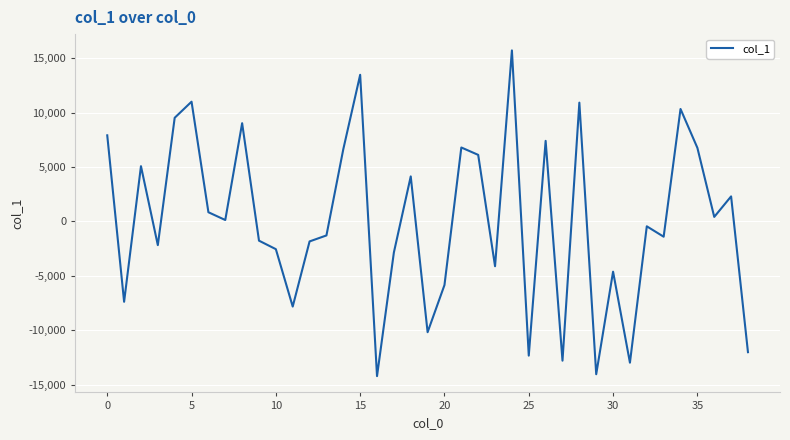

What is the difference between the maximum and minimum values?

29939.2